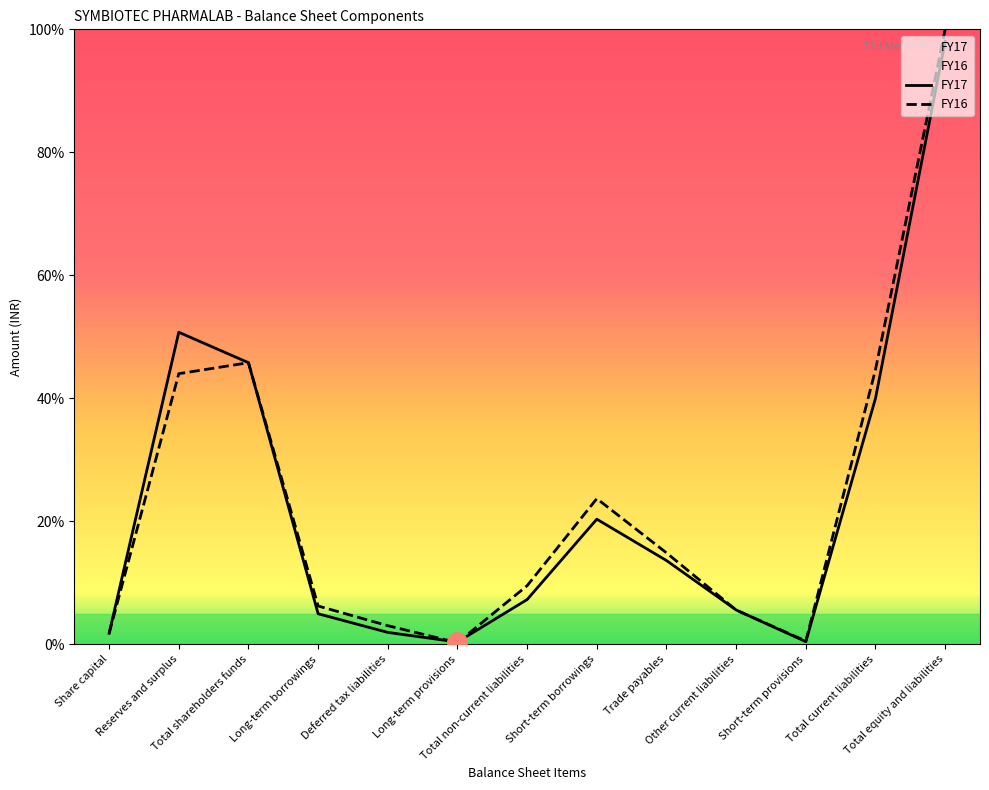

In FY16, how many points are lower than both neighbors (excluding endpoints)?

2